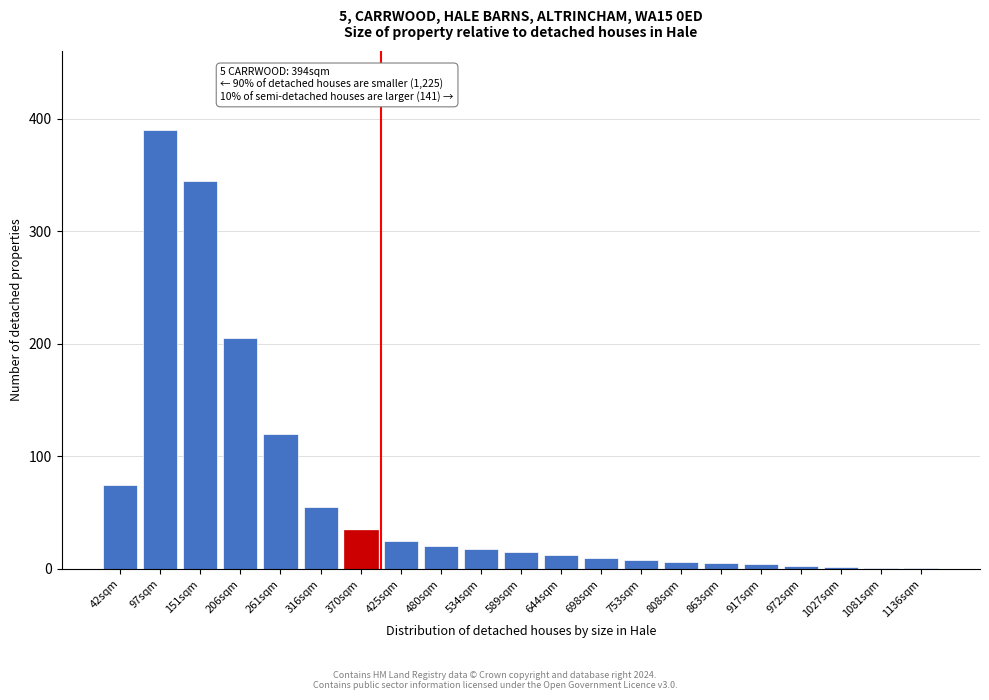

Between 534sqm and 261sqm, which is larger?

261sqm